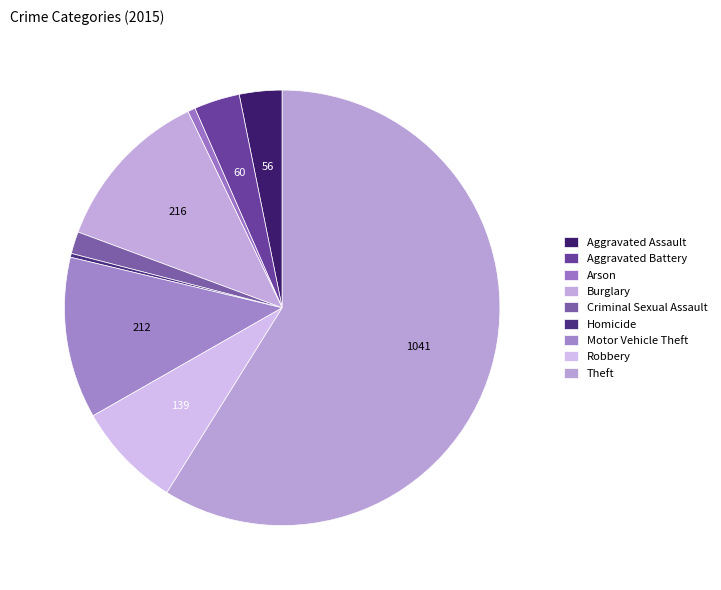

What is the change in value from Arson to Robbery?

+129